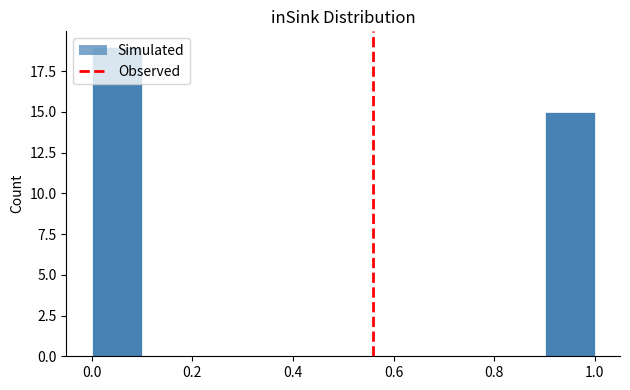

What is the height of the bar covering 0.0 to 0.1 on the x-axis? The values are not printed on the chart, so give them approximately, as read against the axis.

19